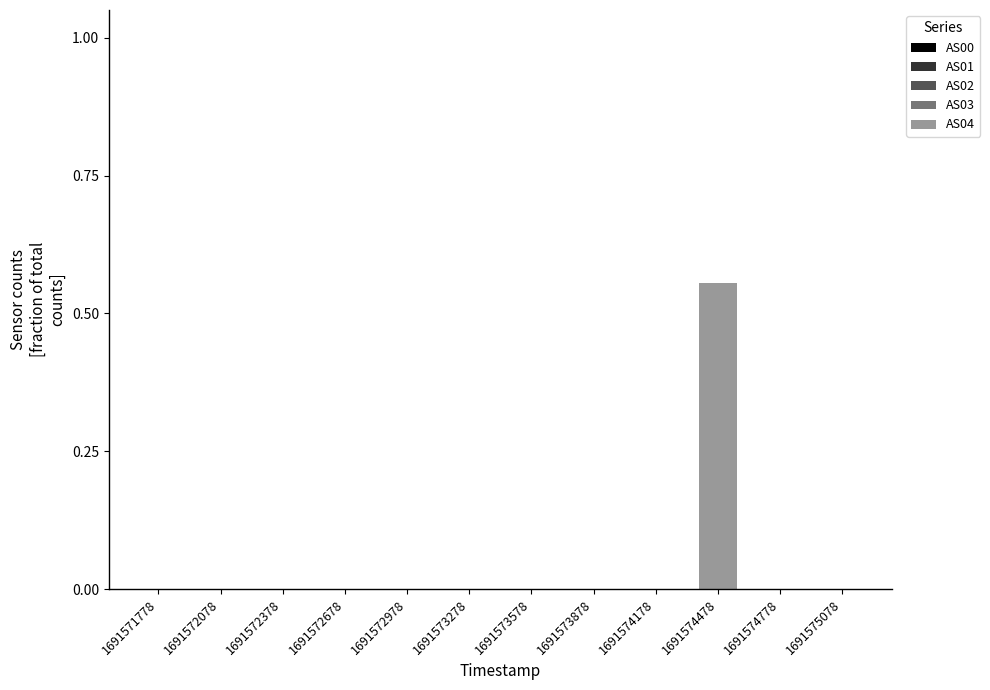

How many bars are there in each group?

5